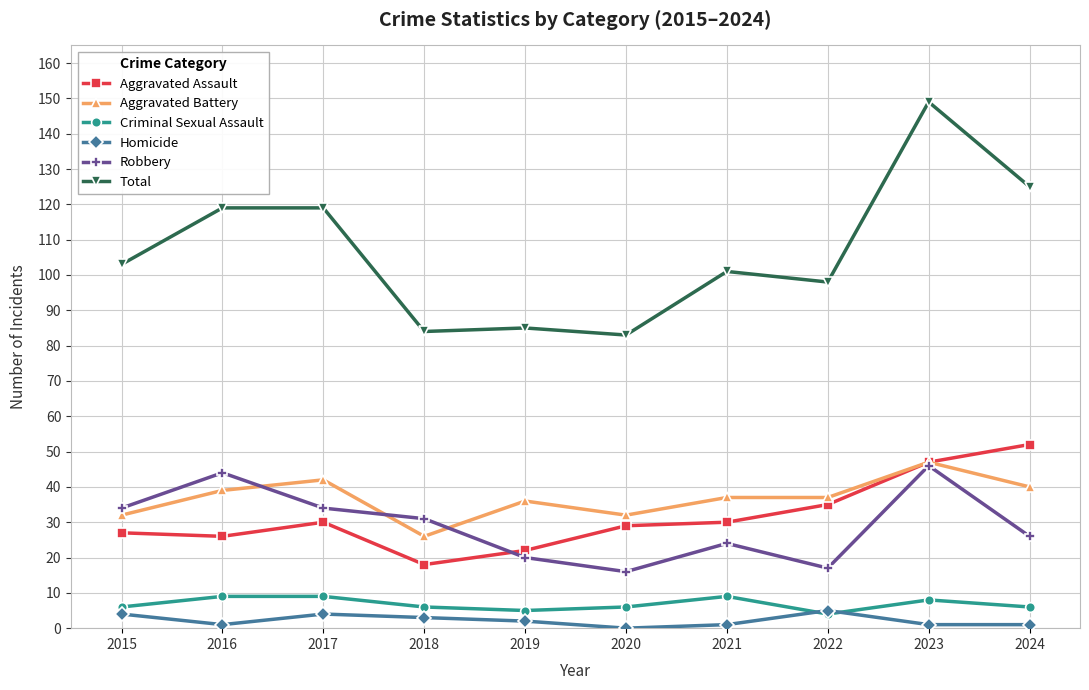

True or false: Aggravated Assault and Criminal Sexual Assault cross at least once.

False